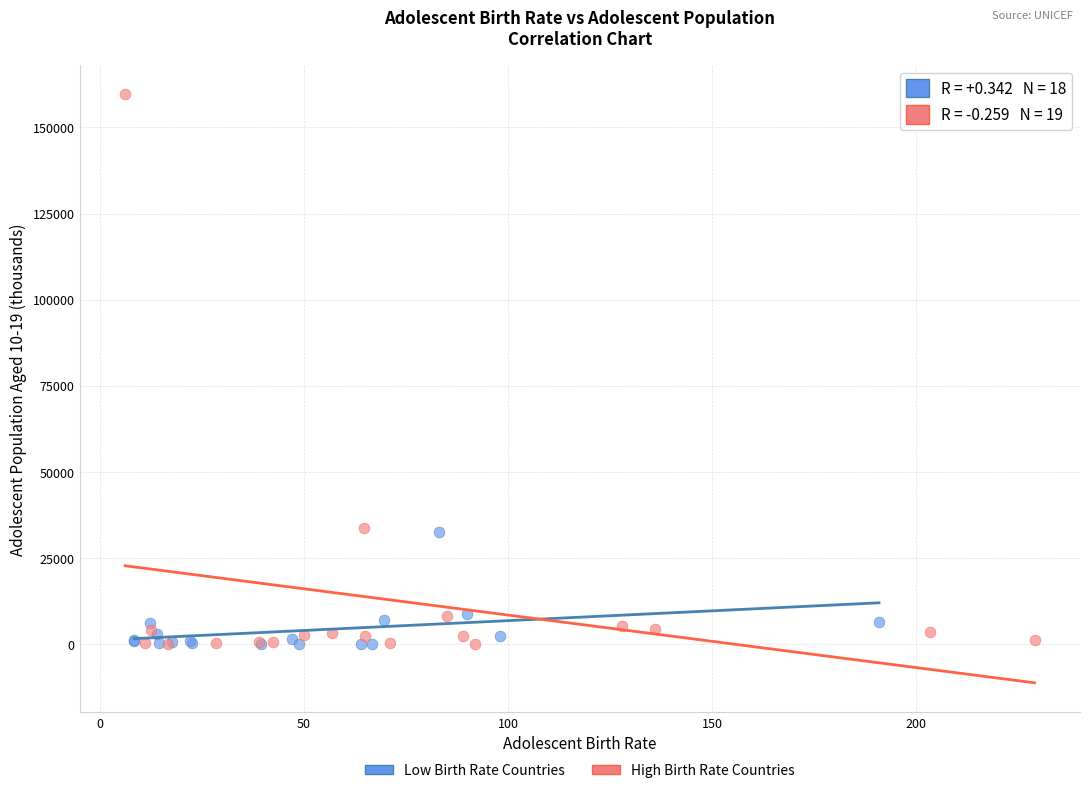

What are all the series names shown in the legend?

Low Birth Rate Countries, High Birth Rate Countries